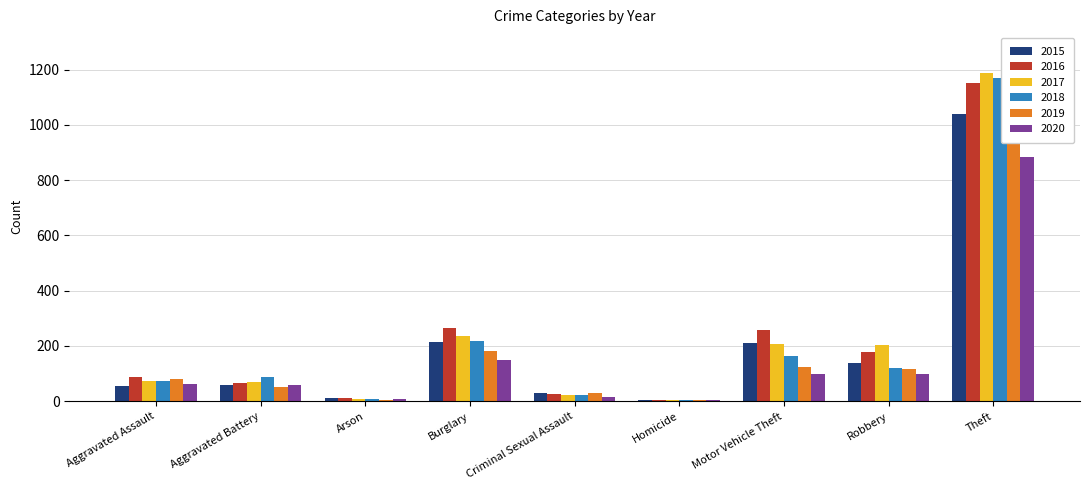

Which category has the highest value in the 2020 series?

Theft